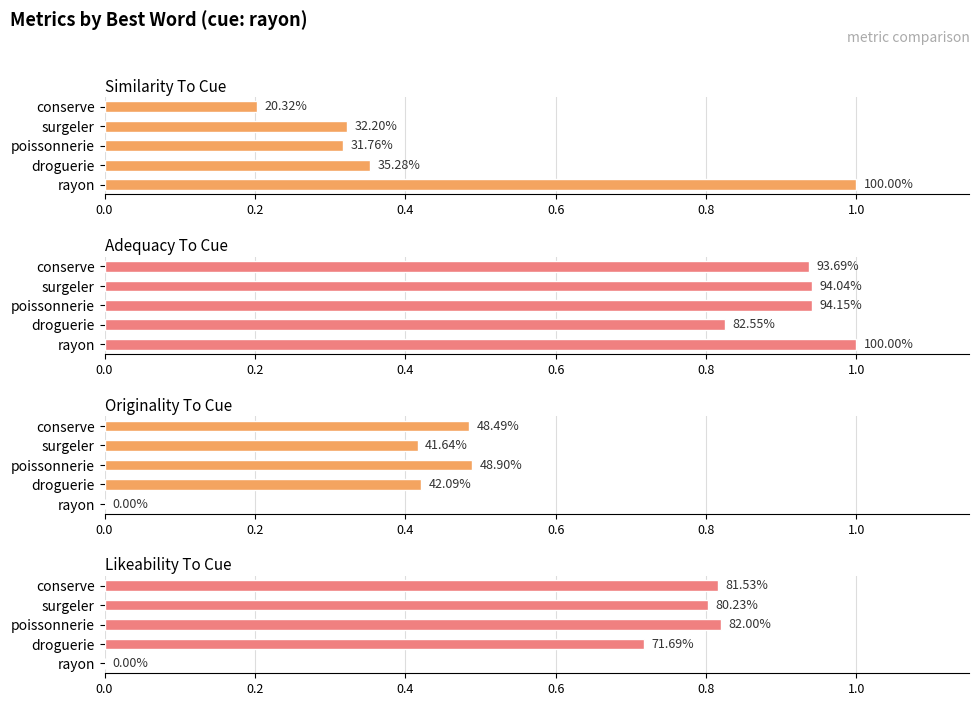

Is the value of likeability_to_cue at poissonnerie greater than the value of originality_to_cue at surgeler?

Yes